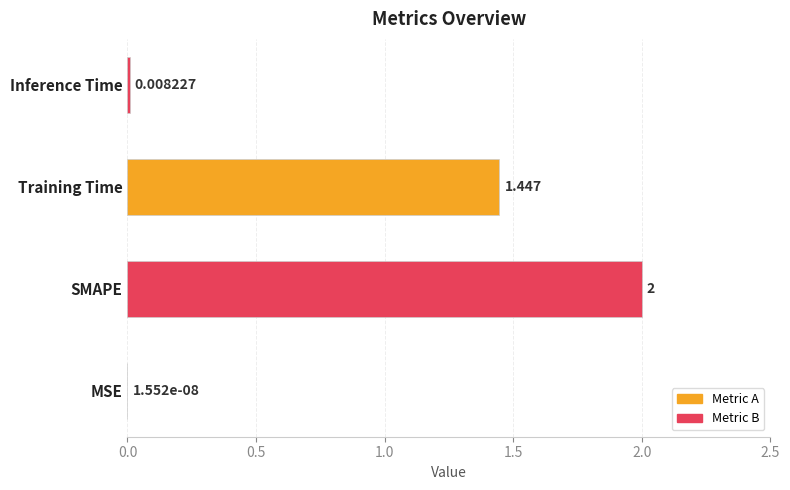

Count the number of categories in the chart.

4